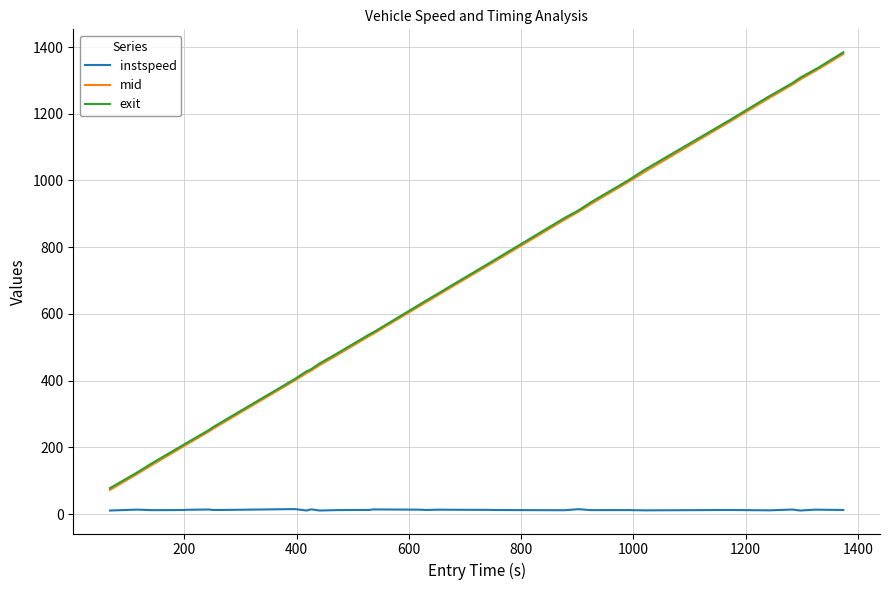

True or false: mid and instspeed intersect in this chart.

False